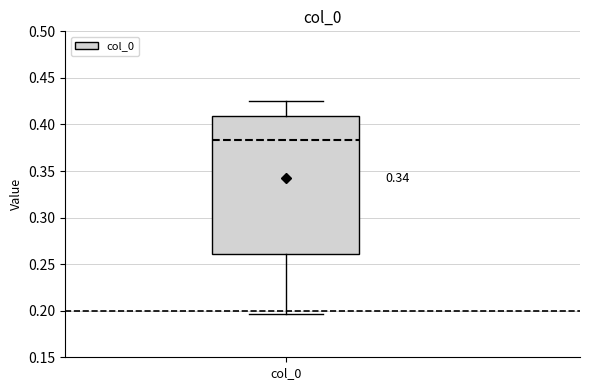

Where does the lower whisker of the box for col_0 end on the y-axis? The values are not printed on the chart, so give them approximately, as read against the axis.

0.195